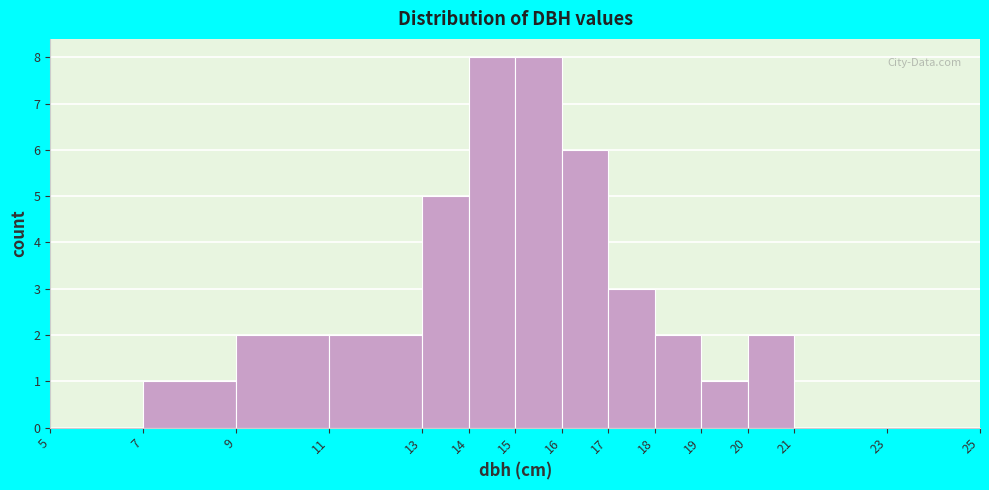

Reading left to right, list every bar in this chart as the range it spans on the x-axis followed by its height. The values are not printed on the chart, so give them approximately, as read against the axis.

5 to 7: 0
7 to 9: 1
9 to 11: 2
11 to 13: 2
13 to 14: 5
14 to 15: 8
15 to 16: 8
16 to 17: 6
17 to 18: 3
18 to 19: 2
19 to 20: 1
20 to 21: 2
21 to 23: 0
23 to 25: 0